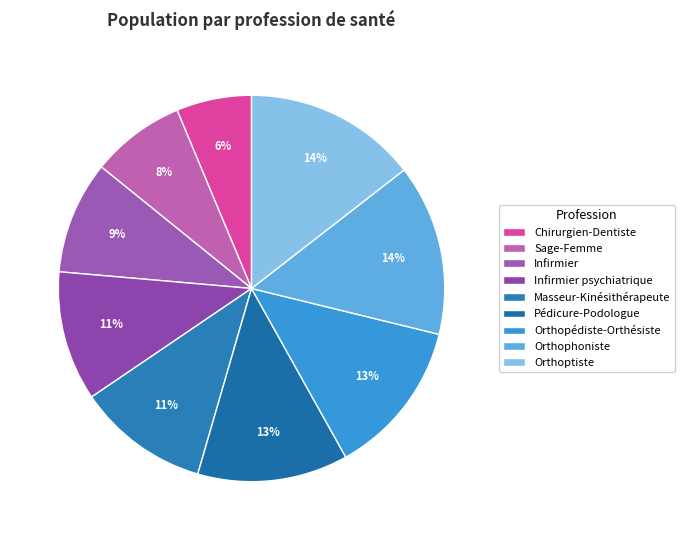

How many segments does this pie chart have?

9